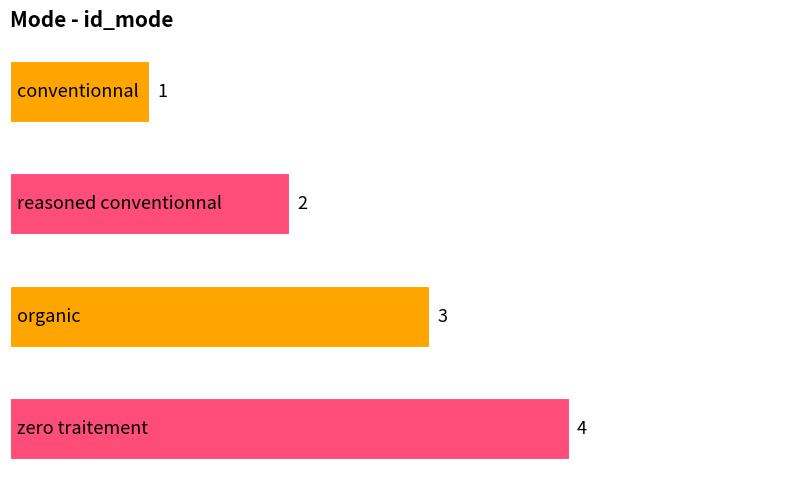

What is the difference between the maximum and minimum values?

3